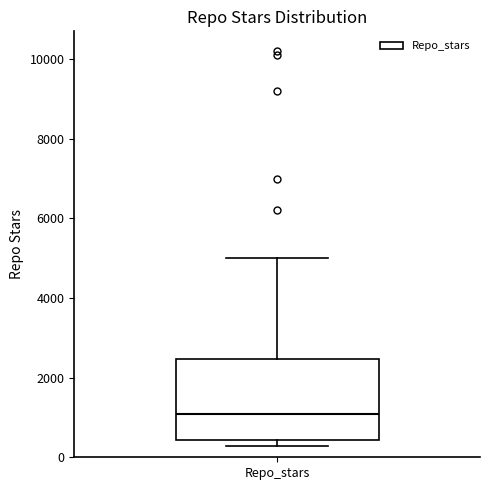

Where does the median line of the box for Repo_stars sit on the y-axis? The values are not printed on the chart, so give them approximately, as read against the axis.

1000